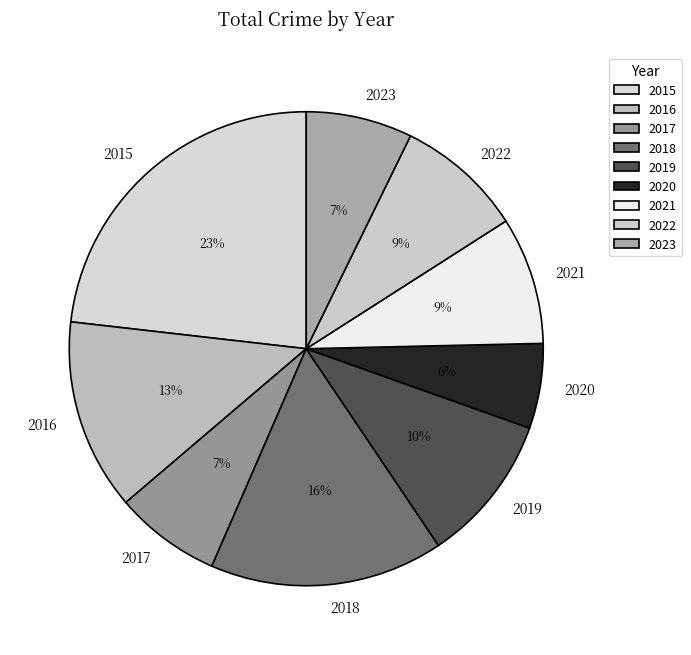

Do 2015 and 2019 together represent more than half of the pie?

No